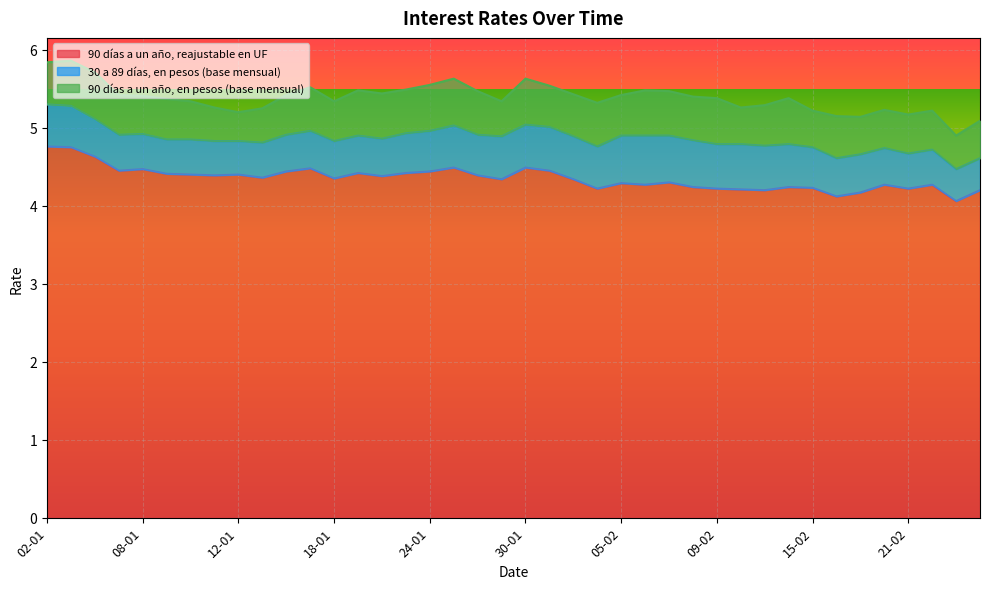

In 90 días a un año, reajustable en UF, how many points are lower than both neighbors (excluding endpoints)?

12